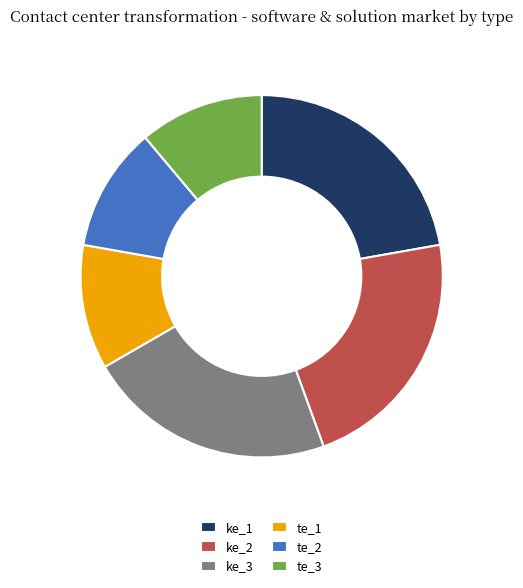

The te_3 slice represents 1% of the pie. True or false?

False